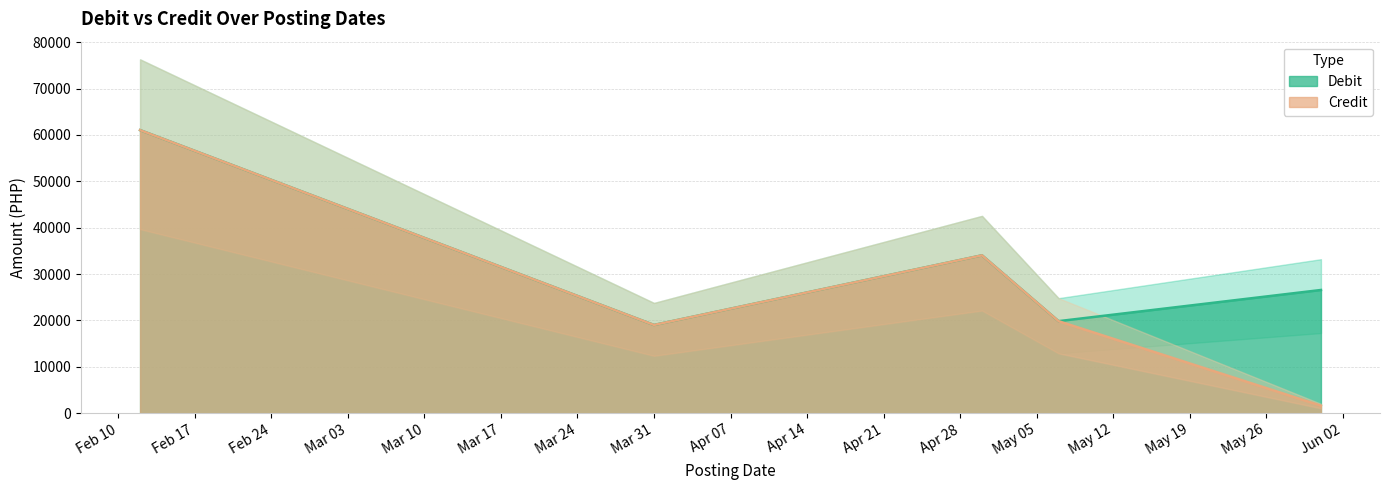

How many lines are shown in the chart?

2